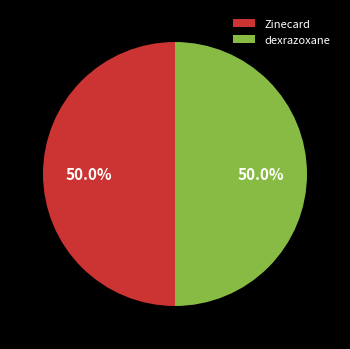

Count the number of slices in the pie.

2